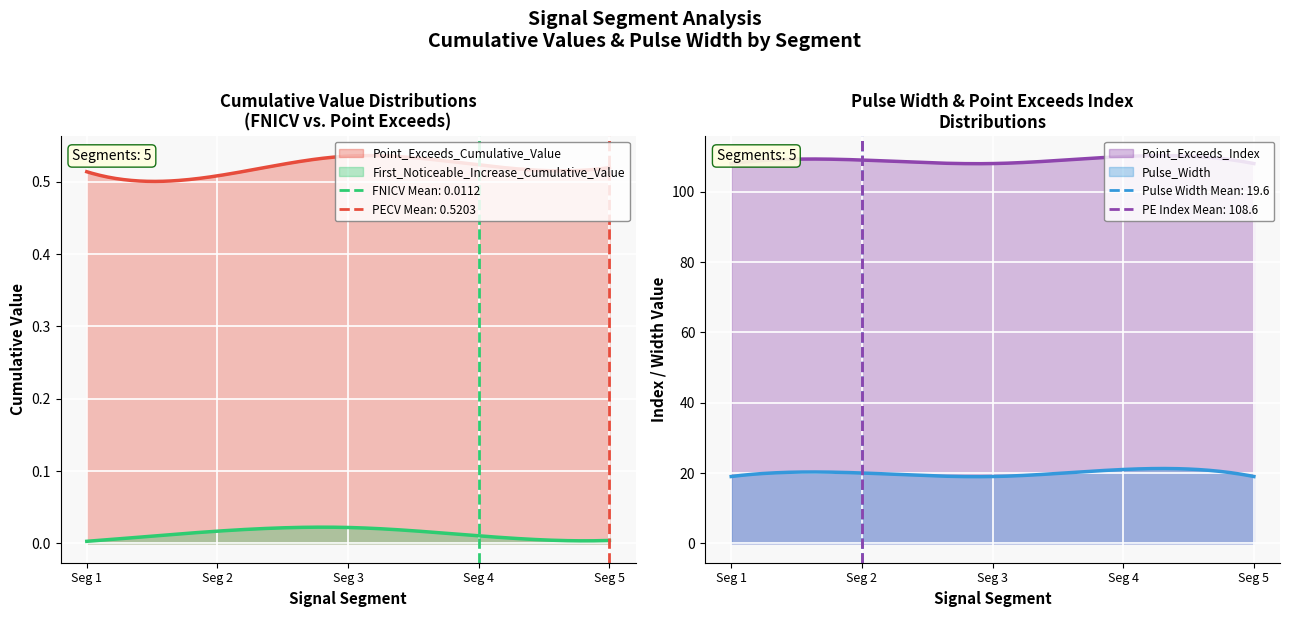

Which category has the lowest value in the Pulse_Width series?

signal segment 1